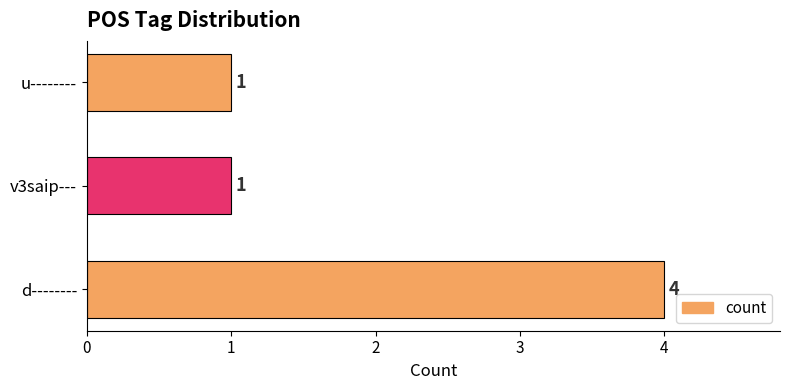

What is the difference between the values at d-------- and u--------?

3